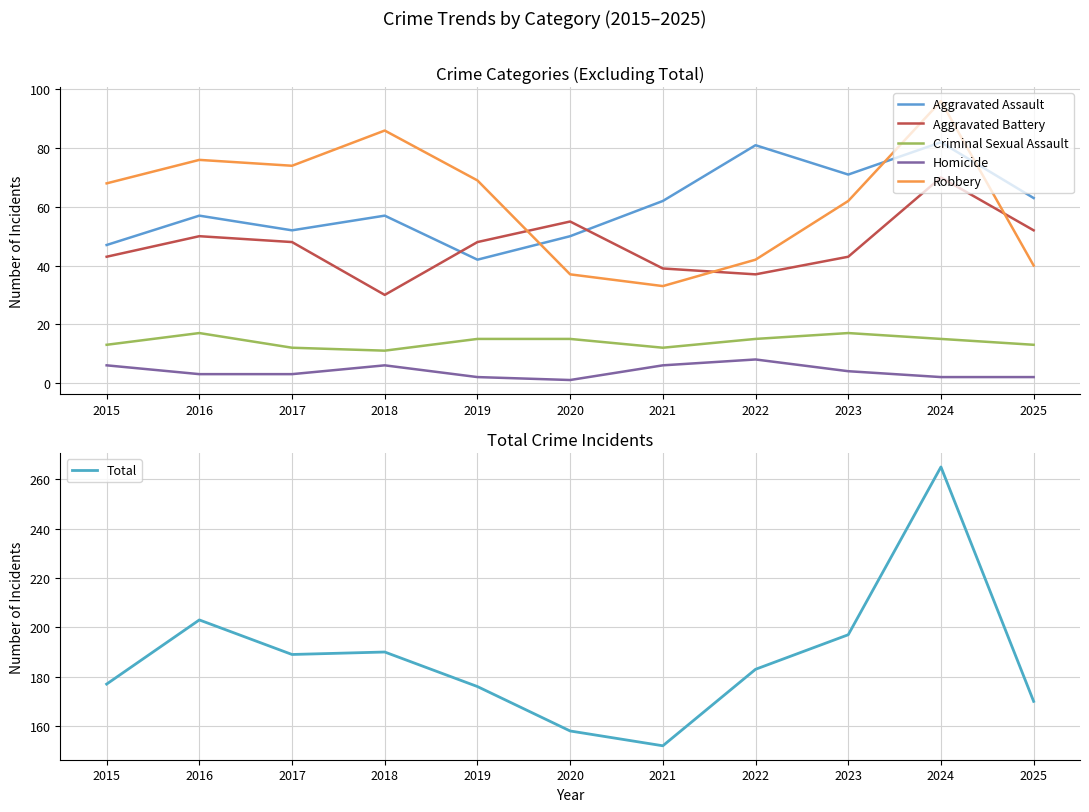

How many data points in Criminal Sexual Assault are less than 15?

5